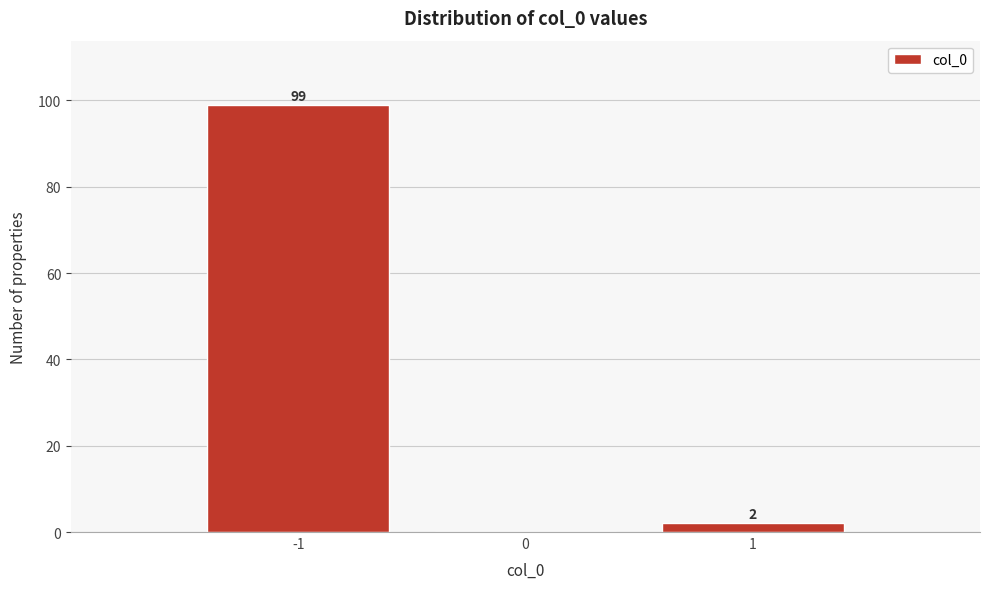

Reading right to left, extract all data points from this chart.

1=2	0=0	-1=99